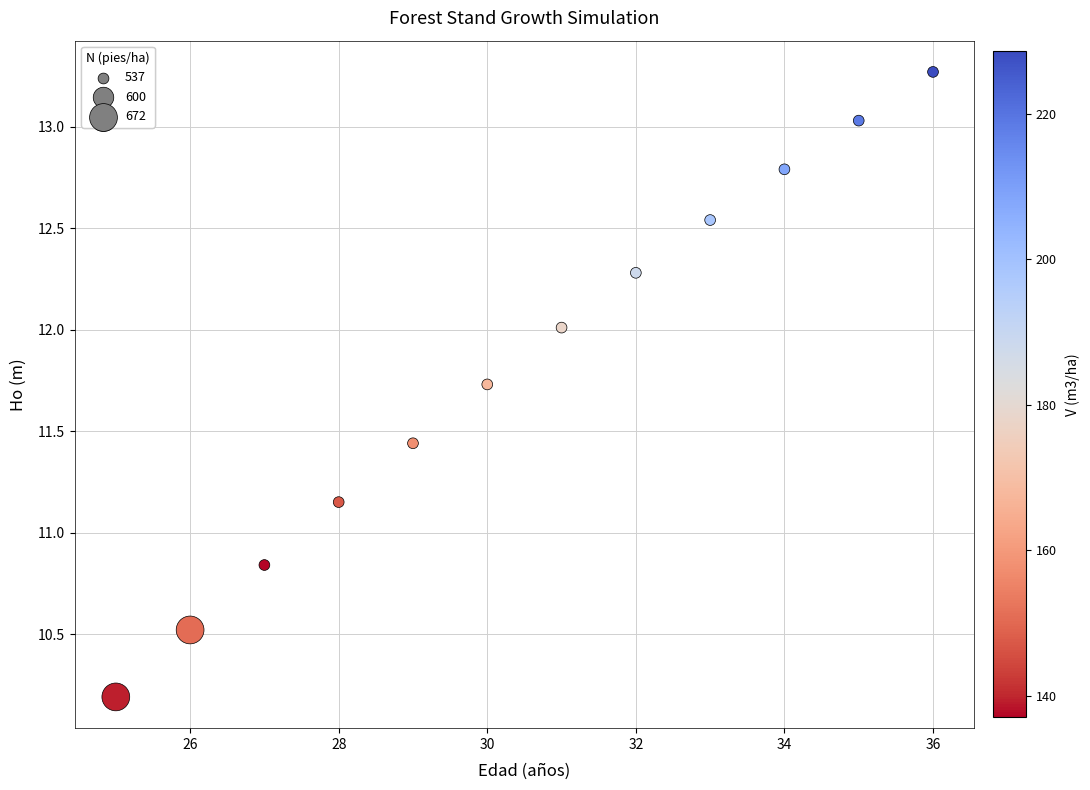

What is the range of X values (max minus min)?

11.0